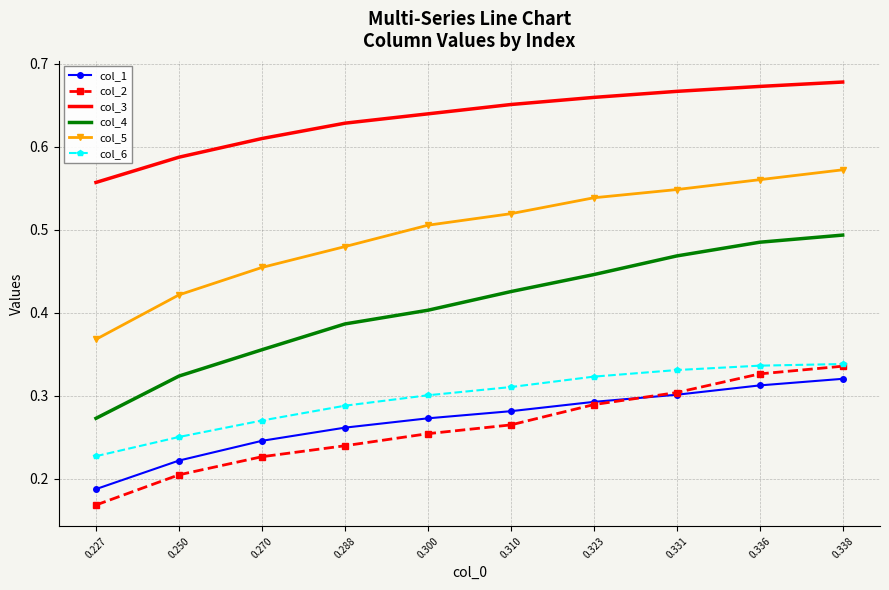

Between 0.270 and 0.338, which series saw the biggest shift?

col_4